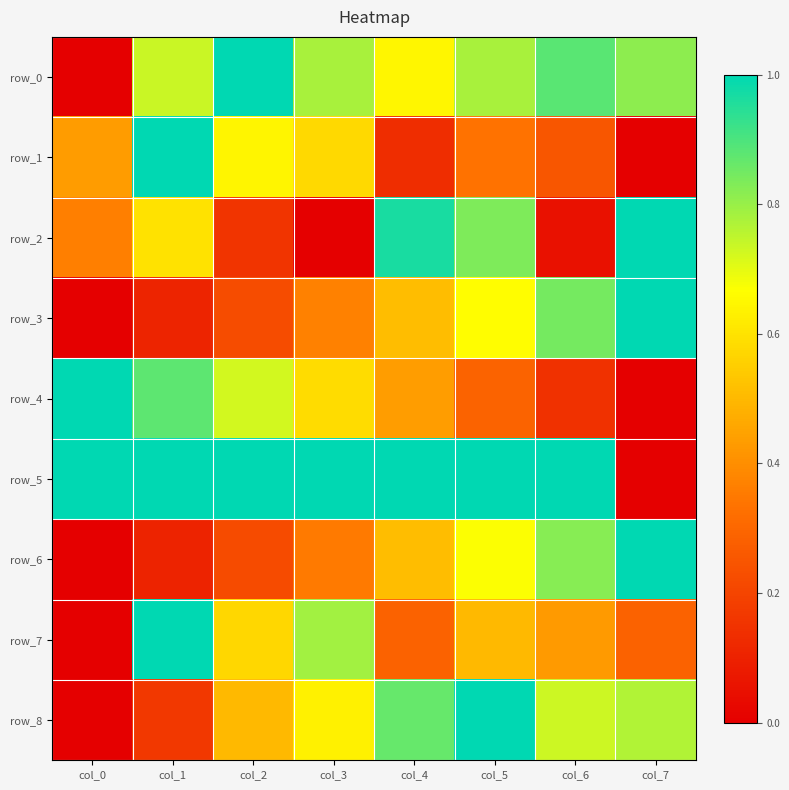

Where is row_4 nearest to the value 0?

col_7